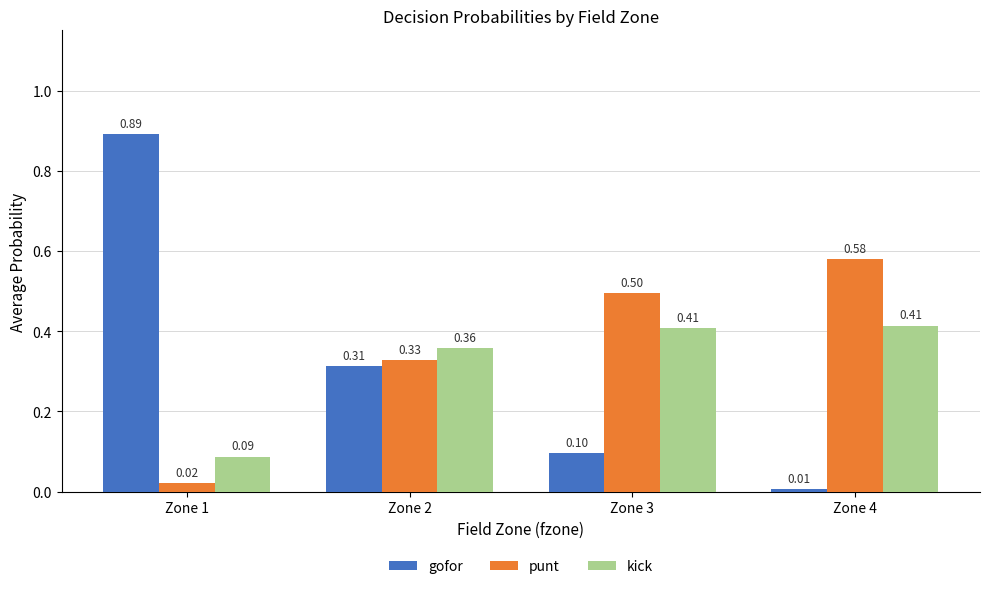

What are all the series names shown in the legend?

gofor, punt, kick